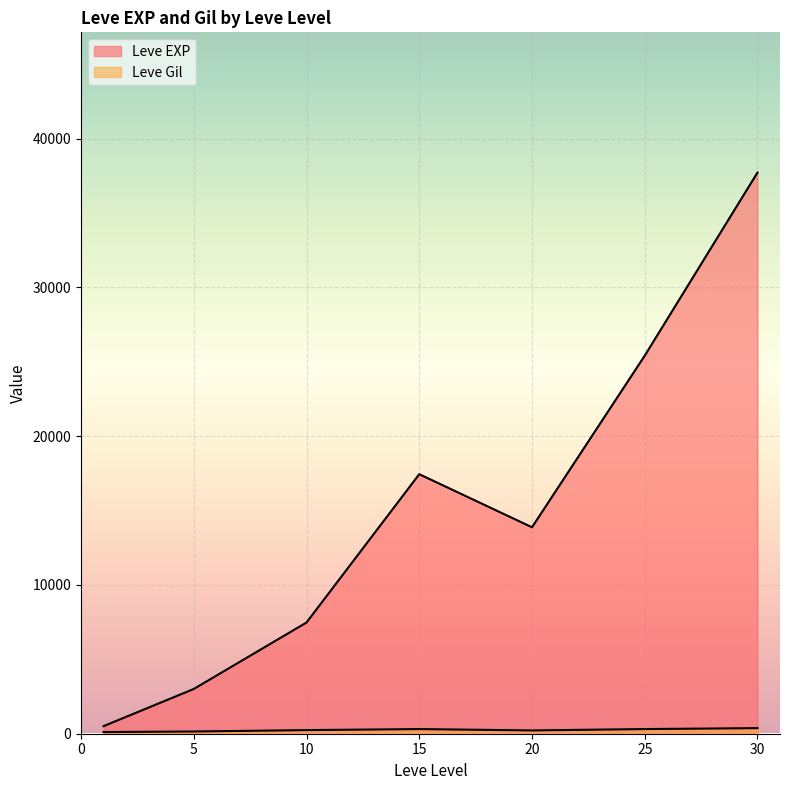

True or false: Leve Gil has more than 0 points higher than both neighbors.

True